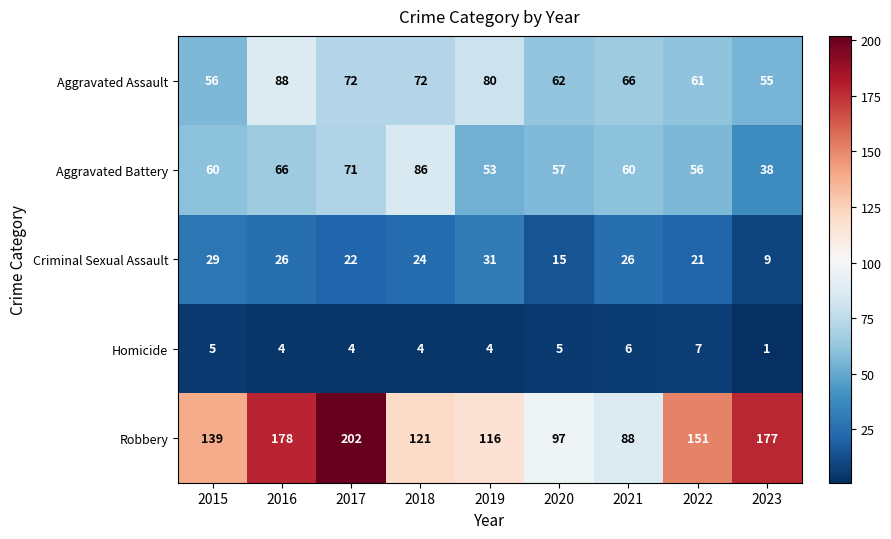

Which series has the largest total across all categories?

Robbery